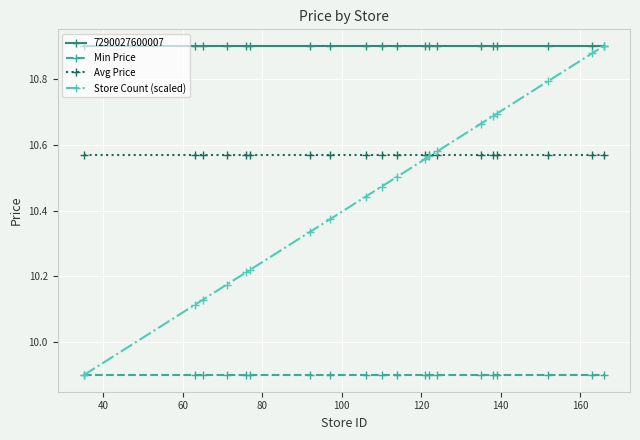

True or false: Avg Price and Min Price cross at least once.

False